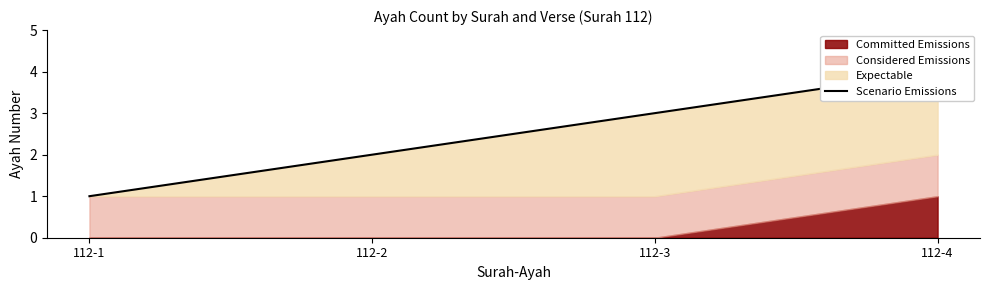

True or false: there are more than 2 points higher than both neighbors.

False